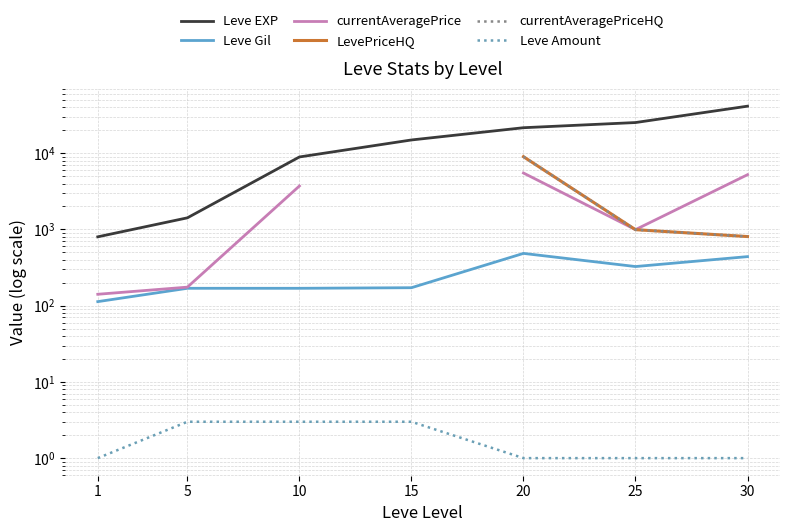

What are all the series names shown in the legend?

Leve EXP, Leve Gil, currentAveragePrice, LevePriceHQ, currentAveragePriceHQ, Leve Amount